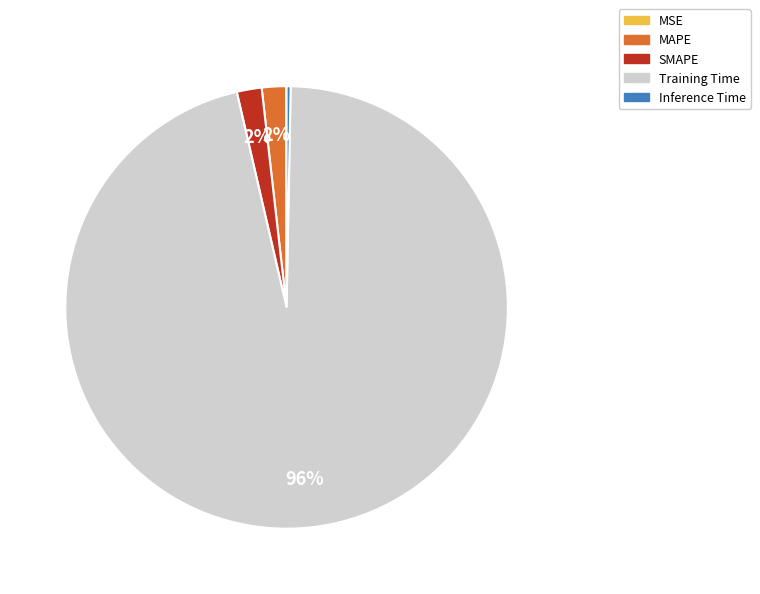

To the nearest percent, what is the difference between the MAPE and Training Time slice percentages?

94%